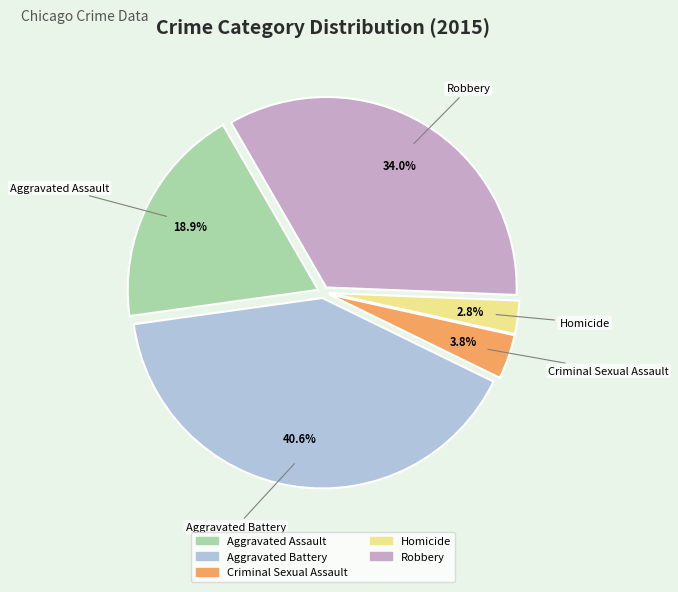

The Homicide slice represents 3% of the pie. True or false?

True